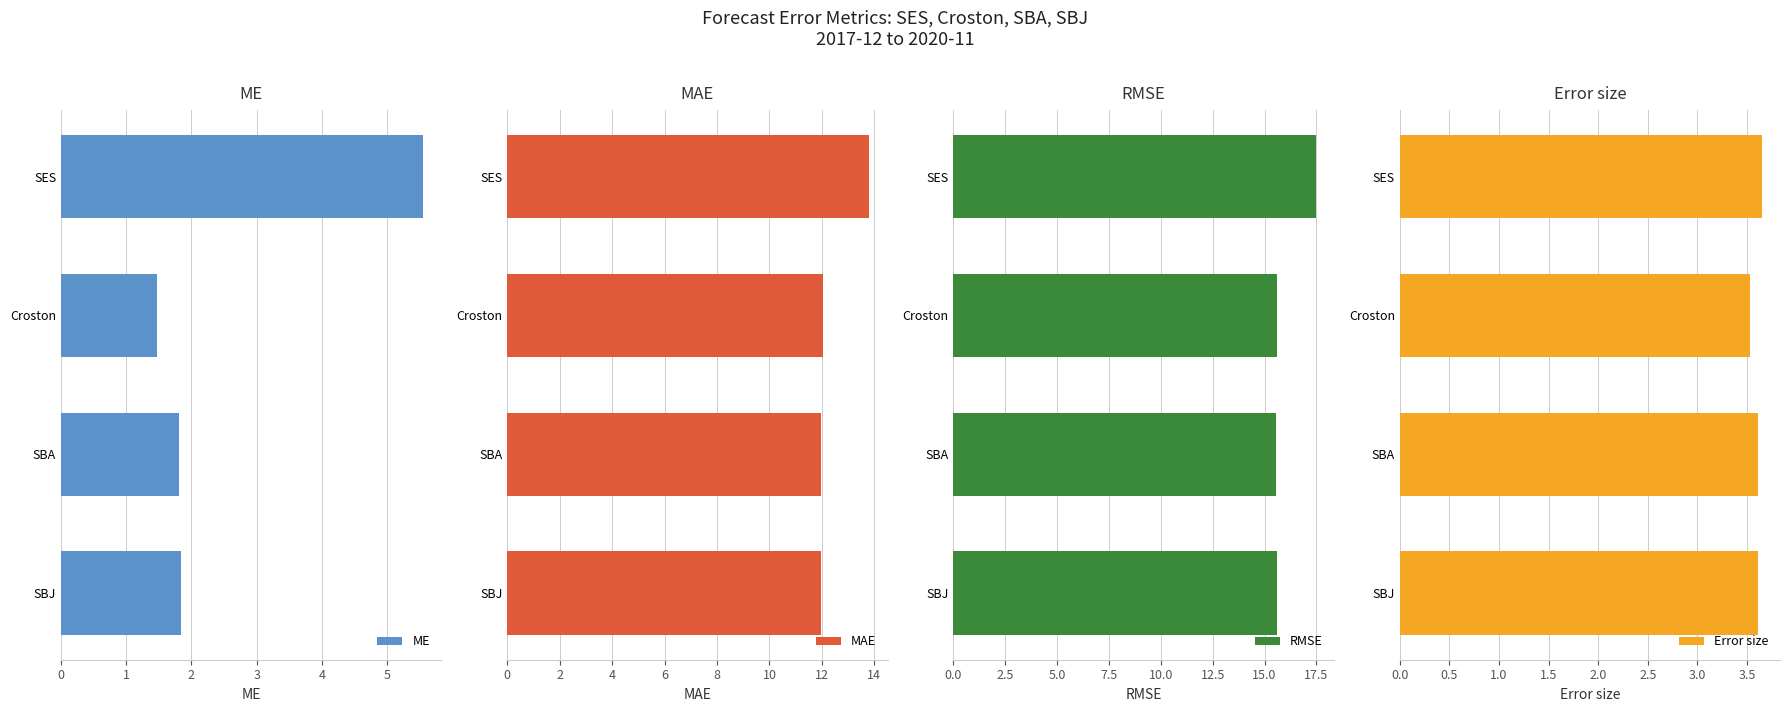

Is it true that ME equals 1.5 at Croston?

True